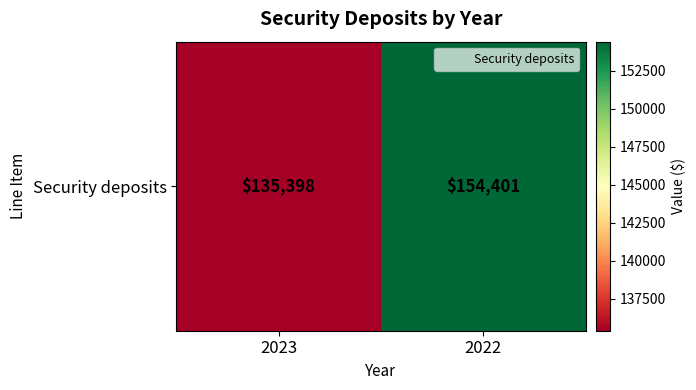

The value at 2023 is 75045. True or false?

False